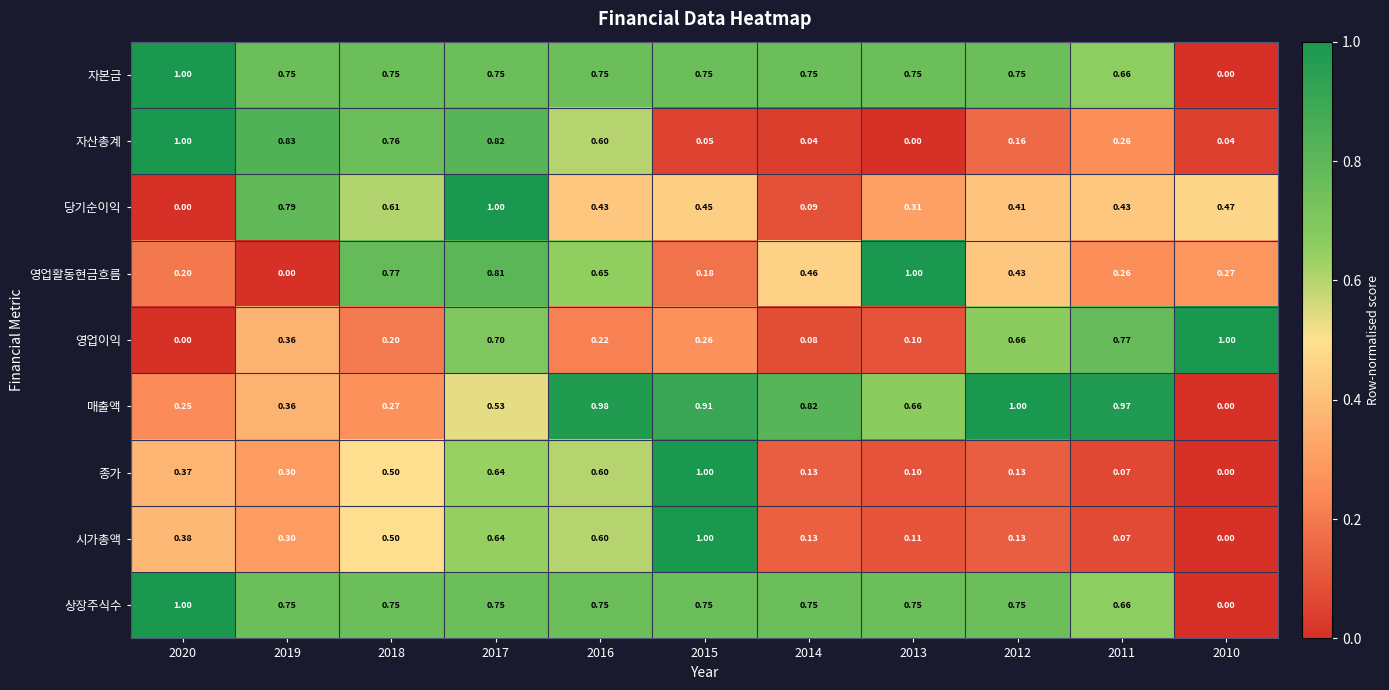

Which series changed the most between 2017 and 2014?

당기순이익